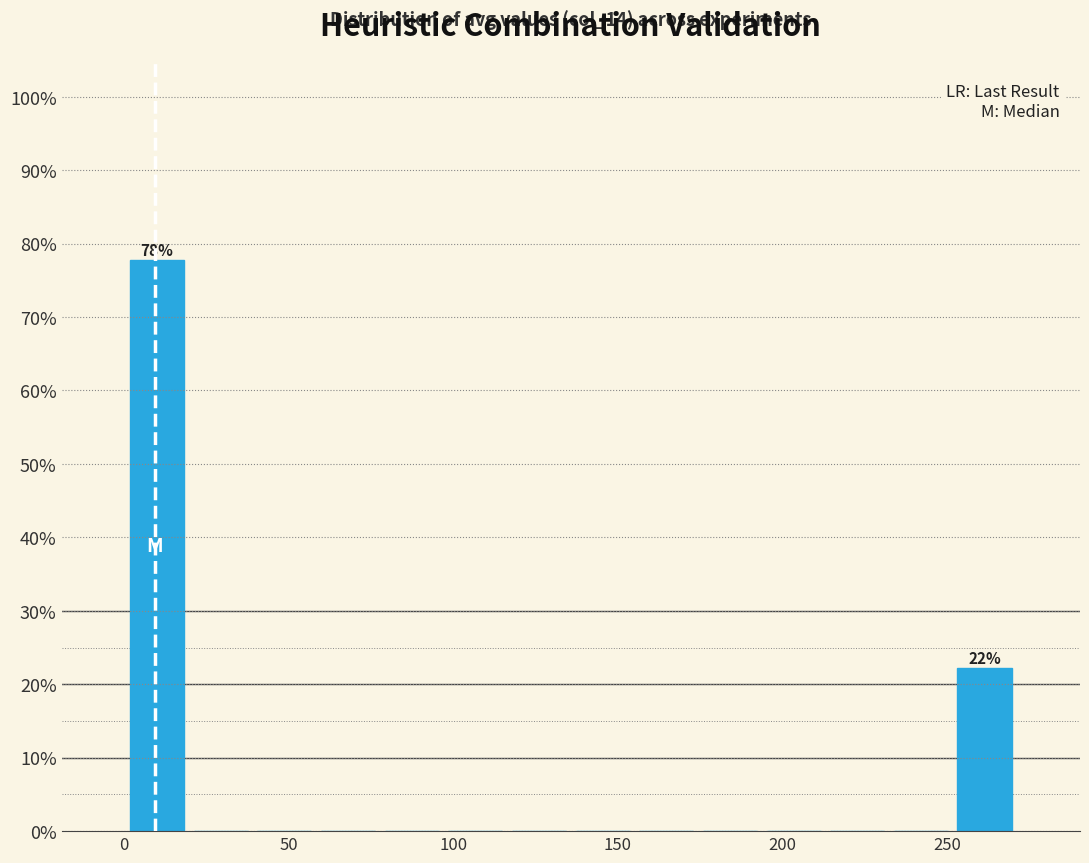

Around what value on the x-axis is the tallest bar? Give the approximate position of its centre, as read against the axis.

10